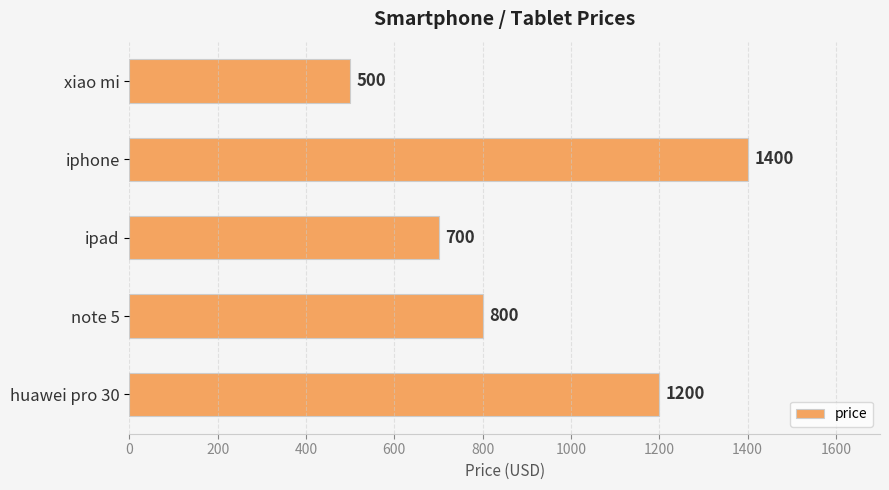

List the labels in order of value, largest first.

iphone, huawei pro 30, note 5, ipad, xiao mi